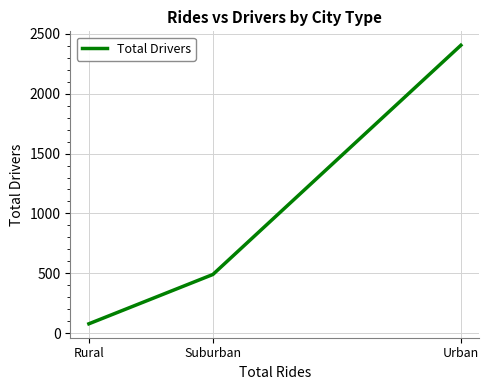

Reading left to right, extract all data points from this chart.

Rural=78	Suburban=490	Urban=2405